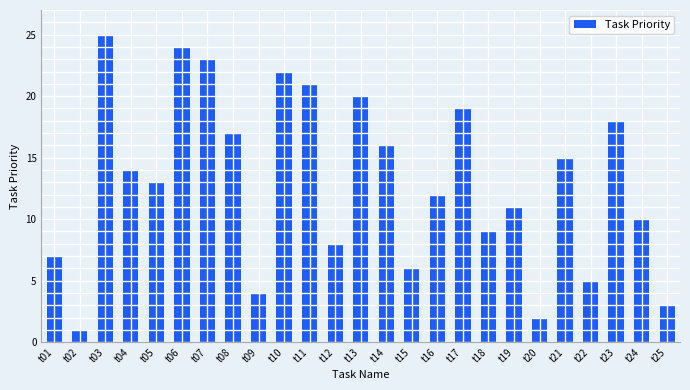

Reading right to left, transcribe all the data shown in this chart.

t25=3	t24=10	t23=18	t22=5	t21=15	t20=2	t19=11	t18=9	t17=19	t16=12	t15=6	t14=16	t13=20	t12=8	t11=21	t10=22	t09=4	t08=17	t07=23	t06=24	t05=13	t04=14	t03=25	t02=1	t01=7